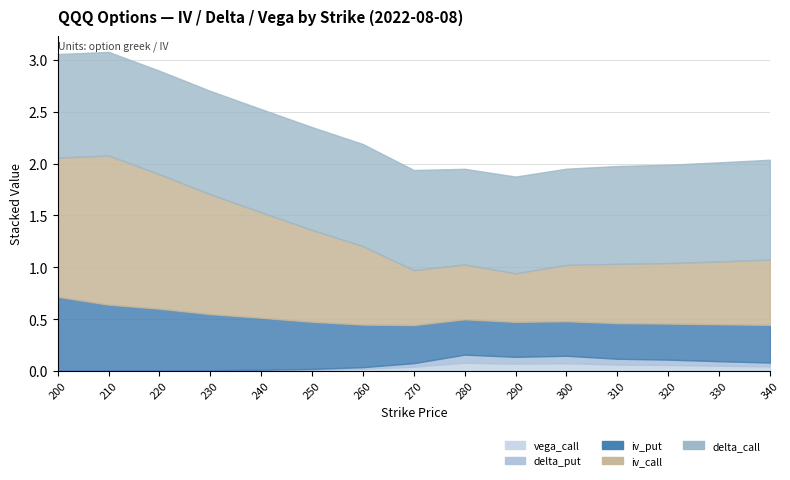

Reading right to left, what are all the values shown in this chart?

iv_call: 0.6	0.6	0.6	0.6	0.5	0.5	0.5	0.5	0.8	0.9	1.0	1.2	1.3	1.4	1.3
iv_put: 0.4	0.4	0.3	0.3	0.3	0.3	0.3	0.4	0.4	0.5	0.5	0.5	0.6	0.6	0.7
delta_call: 1.0	1.0	0.9	0.9	0.9	0.9	0.9	1.0	1.0	1.0	1.0	1.0	1.0	1.0	1.0
delta_put: 0.0	0.0	0.1	0.1	0.1	0.1	0.1	0.0	0.0	0.0	0.0	0.0	0.0	0.0	0.0
vega_call: 0.0	0.1	0.1	0.1	0.1	0.1	0.1	0.0	0.0	0.0	0.0	0.0	0.0	0.0	0.0